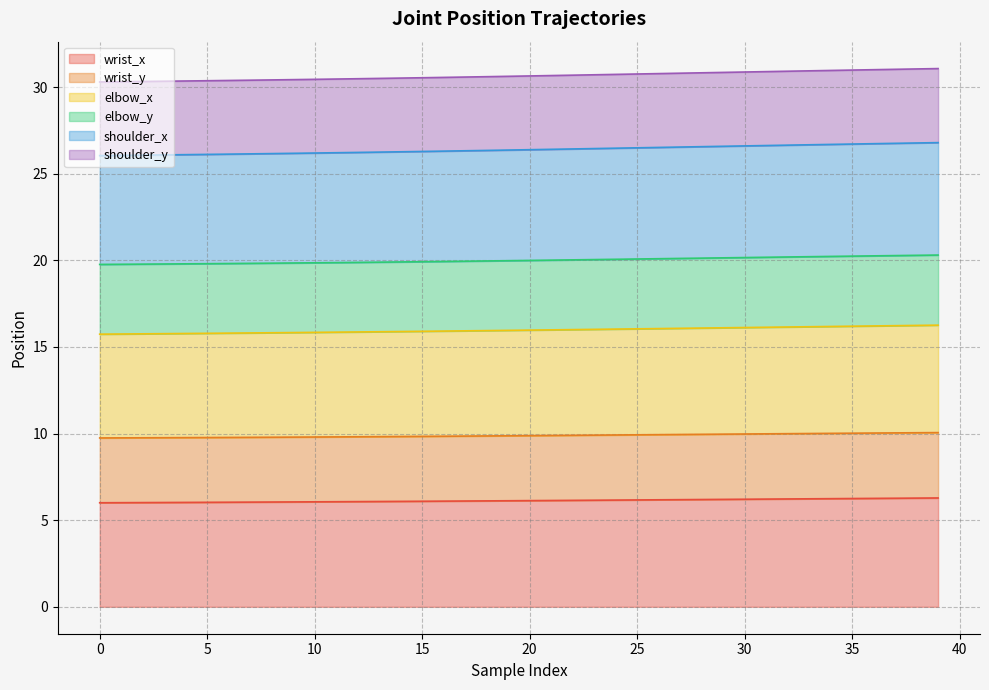

Which series changed the most between 20 and 22?

shoulder_x